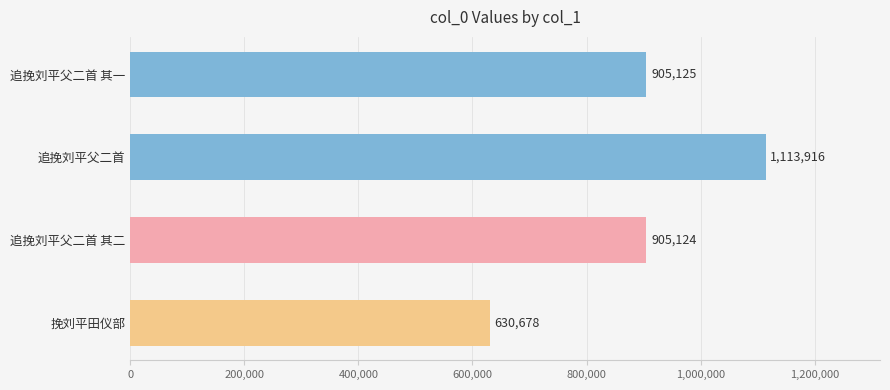

The value at 追挽刘平父二首 is 1113916. True or false?

True